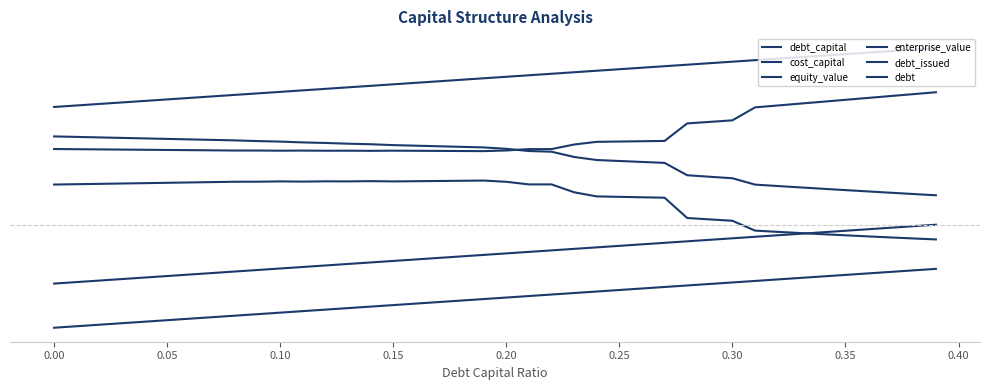

Does the chart have visible grid lines?

No